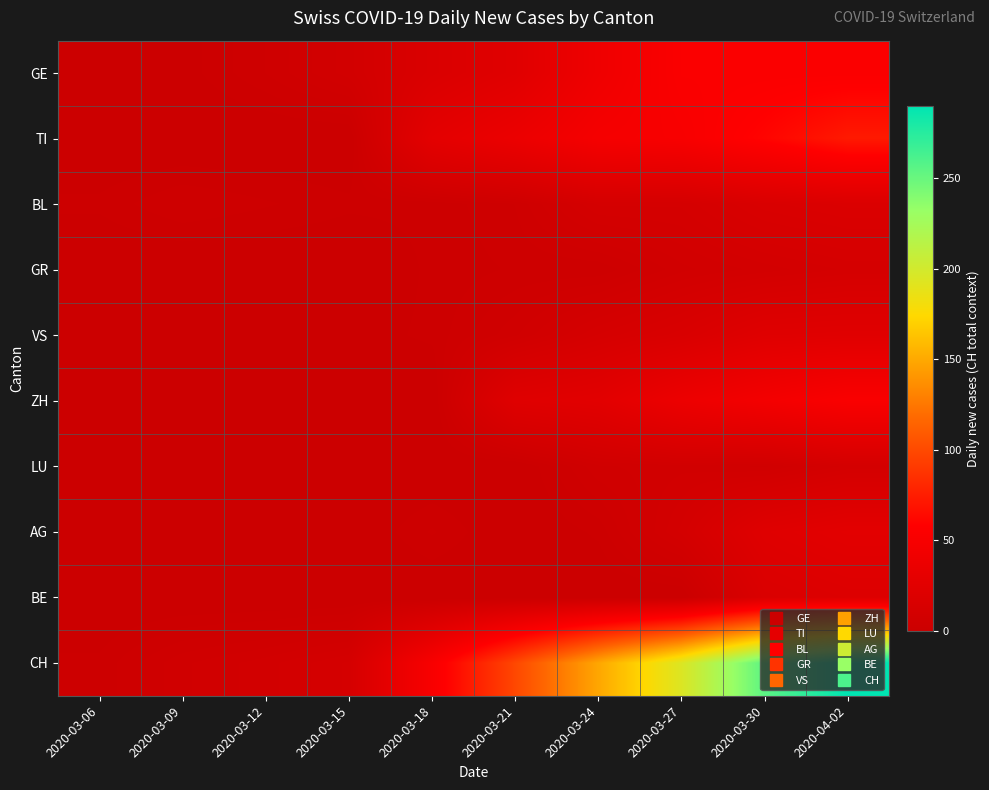

Reading left to right, what are all the values shown in this chart?

GE: 2020-03-06=0	2020-03-09=1	2020-03-12=4	2020-03-15=8	2020-03-18=17	2020-03-21=24	2020-03-24=41	2020-03-27=54	2020-03-30=54	2020-04-02=54
TI: 2020-03-06=0	2020-03-09=0	2020-03-12=0	2020-03-15=0	2020-03-18=28	2020-03-21=37	2020-03-24=48	2020-03-27=51	2020-03-30=61	2020-04-02=73
BL: 2020-03-06=2	2020-03-09=4	2020-03-12=3	2020-03-15=2	2020-03-18=2	2020-03-21=4	2020-03-24=11	2020-03-27=11	2020-03-30=16	2020-04-02=18
GR: 2020-03-06=0	2020-03-09=0	2020-03-12=0	2020-03-15=0	2020-03-18=2	2020-03-21=3	2020-03-24=3	2020-03-27=7	2020-03-30=9	2020-04-02=11
VS: 2020-03-06=0	2020-03-09=1	2020-03-12=1	2020-03-15=1	2020-03-18=2	2020-03-21=6	2020-03-24=12	2020-03-27=16	2020-03-30=23	2020-04-02=24
ZH: 2020-03-06=0	2020-03-09=0	2020-03-12=0	2020-03-15=0	2020-03-18=0	2020-03-21=23	2020-03-24=26	2020-03-27=38	2020-03-30=46	2020-04-02=53
LU: 2020-03-06=0	2020-03-09=0	2020-03-12=0	2020-03-15=0	2020-03-18=0	2020-03-21=0	2020-03-24=6	2020-03-27=7	2020-03-30=6	2020-04-02=10
AG: 2020-03-06=0	2020-03-09=0	2020-03-12=0	2020-03-15=0	2020-03-18=3	2020-03-21=0	2020-03-24=2	2020-03-27=10	2020-03-30=23	2020-04-02=27
BE: 2020-03-06=0	2020-03-09=0	2020-03-12=0	2020-03-15=0	2020-03-18=0	2020-03-21=0	2020-03-24=0	2020-03-27=0	2020-03-30=17	2020-04-02=20
CH: 2020-03-06=2	2020-03-09=6	2020-03-12=8	2020-03-15=11	2020-03-18=51	2020-03-21=99	2020-03-24=149	2020-03-27=194	2020-03-30=255	2020-04-02=290